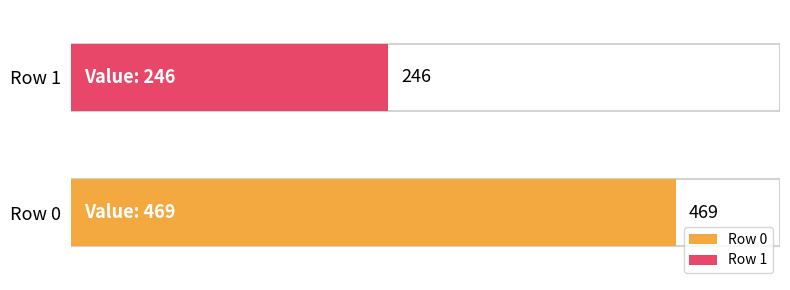

What is the average value?

358